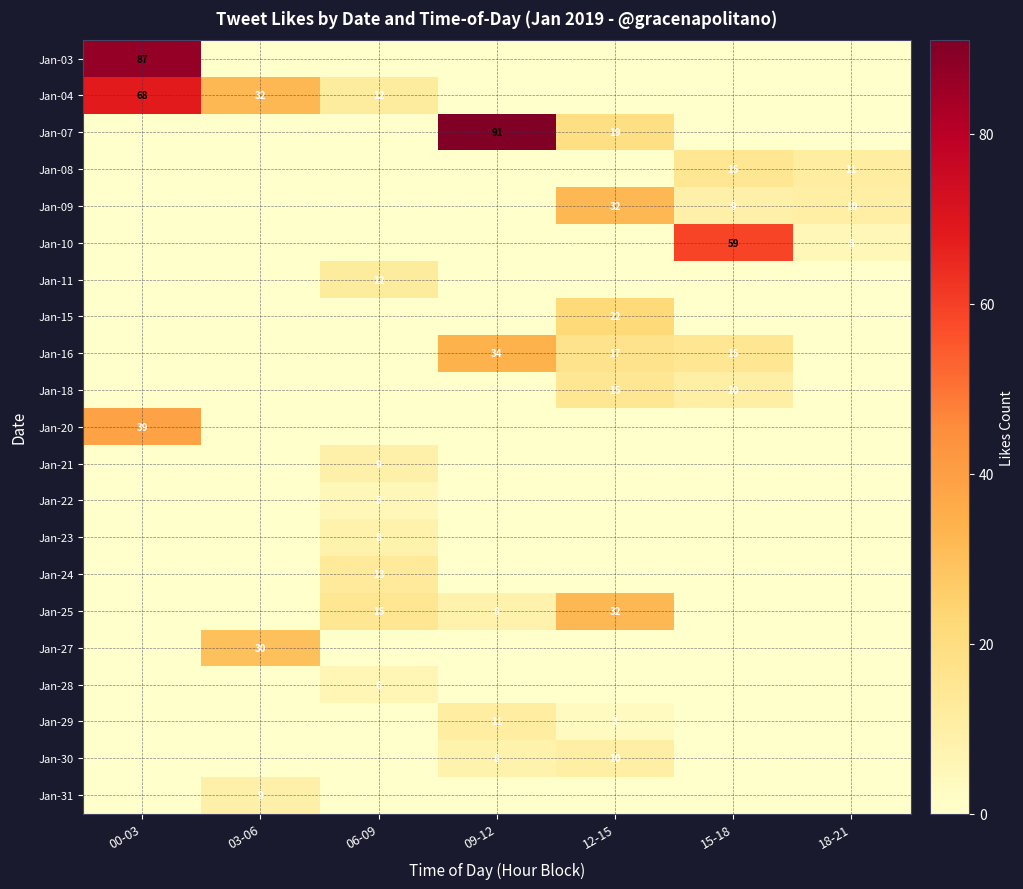

Is the value of Jan-27 at 03-06 greater than the value of Jan-07 at 09-12?

No